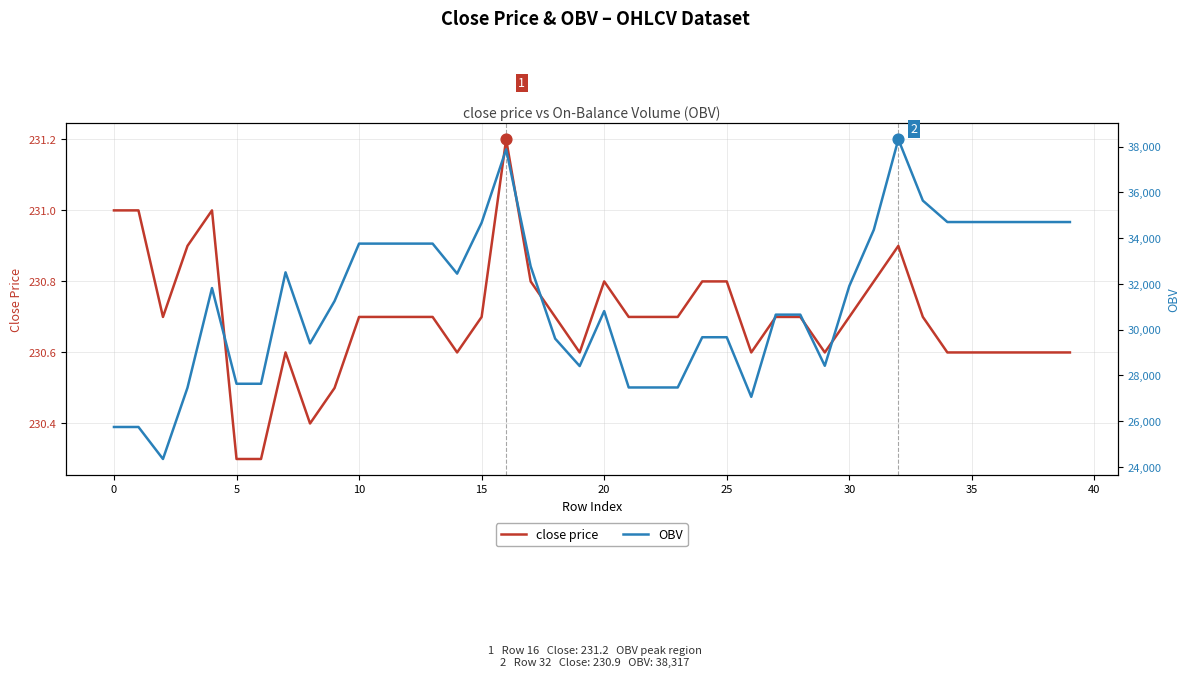

Is the value of OBV at 30 greater than the value of close price at 17?

Yes